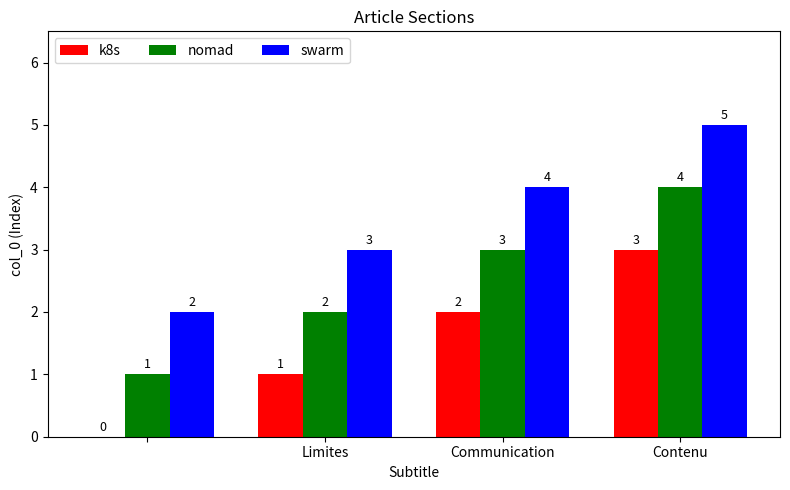

What is the sum of all k8s values?

6